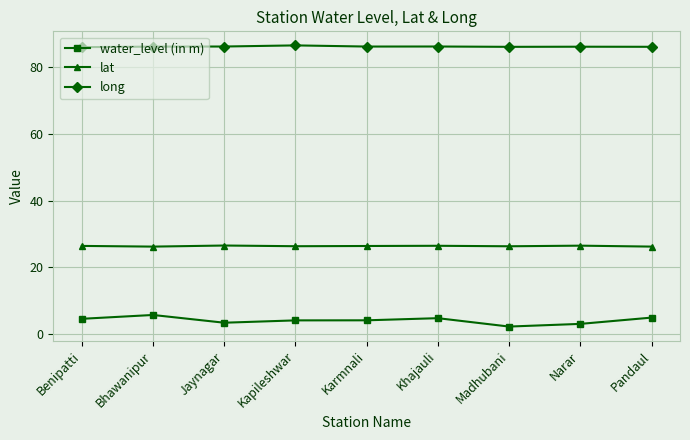

At Karmnali, list the series in order from largest to smallest.

long, lat, water_level (in m)